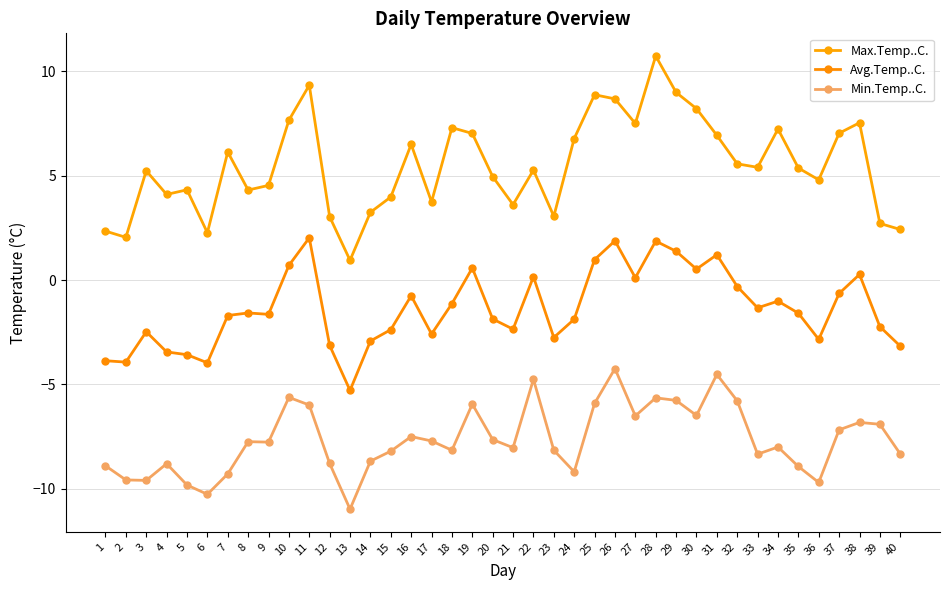

List the labels in order of Avg.Temp..C. value, smallest first.

13, 6, 2, 1, 5, 4, 40, 12, 14, 36, 23, 17, 3, 15, 21, 39, 24, 20, 7, 9, 35, 8, 33, 18, 34, 16, 37, 32, 27, 22, 38, 30, 19, 10, 25, 31, 29, 28, 26, 11